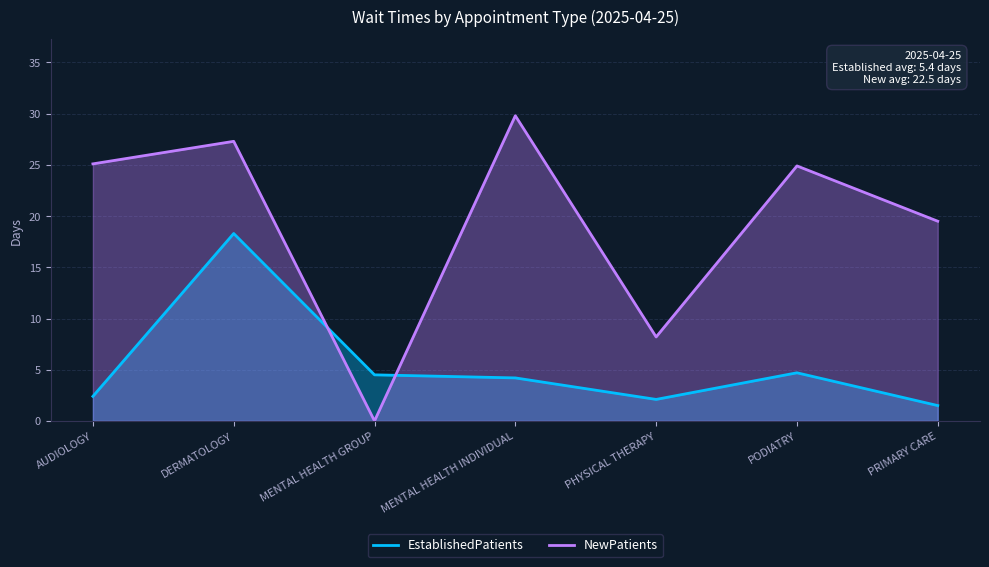

Does the chart have visible grid lines?

Yes